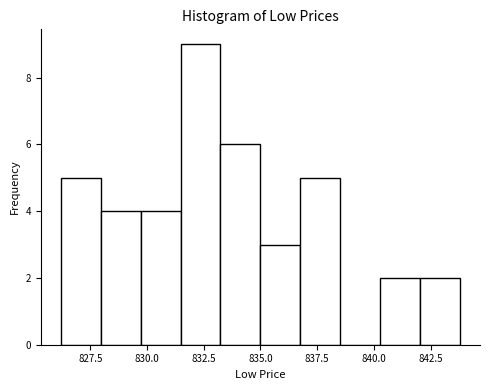

Around what value on the x-axis is the tallest bar? Give the approximate position of its centre, as read against the axis.

832.5